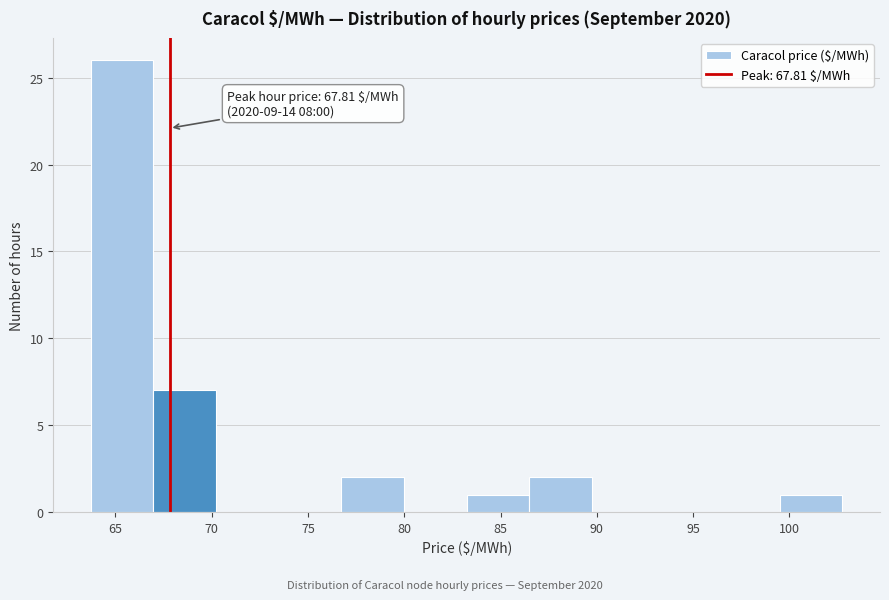

Over which range of the x-axis is the bar tallest?

63.5 to 67.0